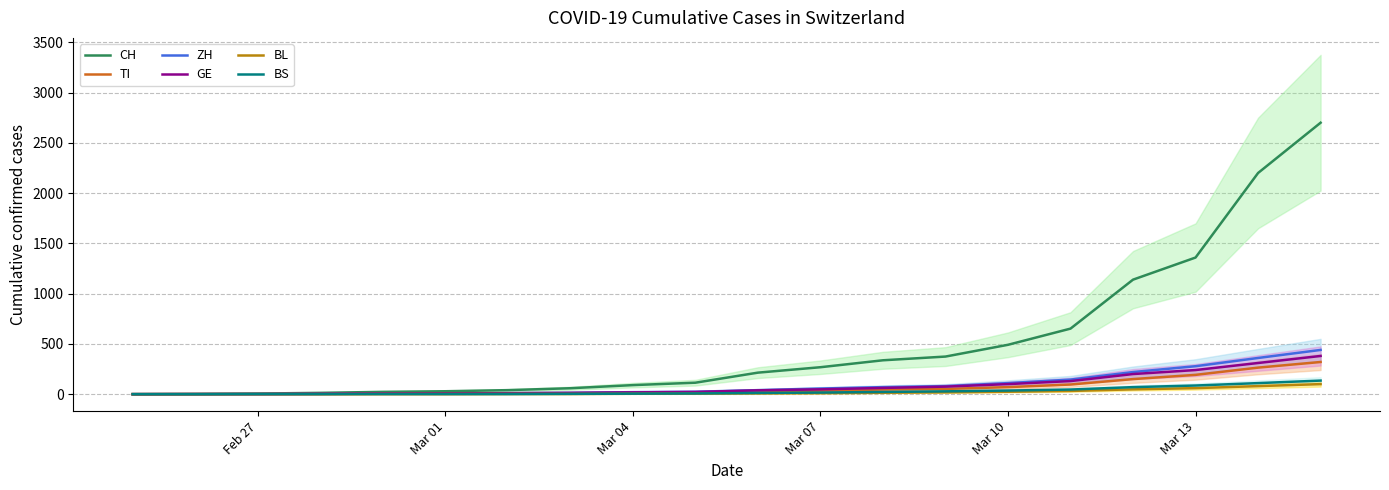

What is the highest value of the ZH series?

440